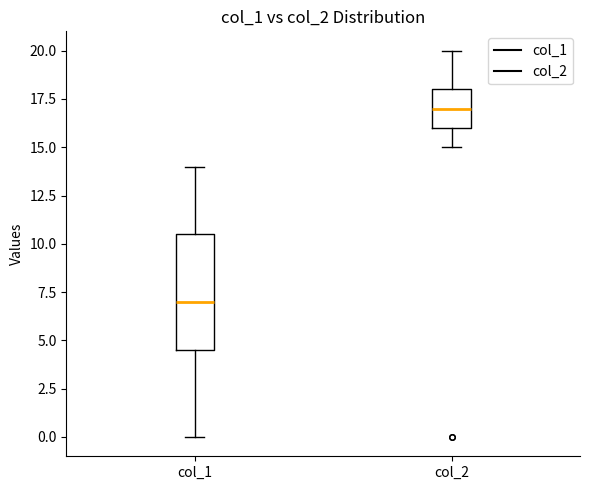

Reading left to right, transcribe this box plot: for each box, give where its median line is, the range the box spans, and where its two whiskers end, as read against the y-axis. The values are not printed on the chart, so give them approximately, as read against the axis.

col_1: median 7.0, box 4.5 to 10.5, whiskers 0.0 to 14.0
col_2: median 17.0, box 16.0 to 18.0, whiskers 15.0 to 20.0